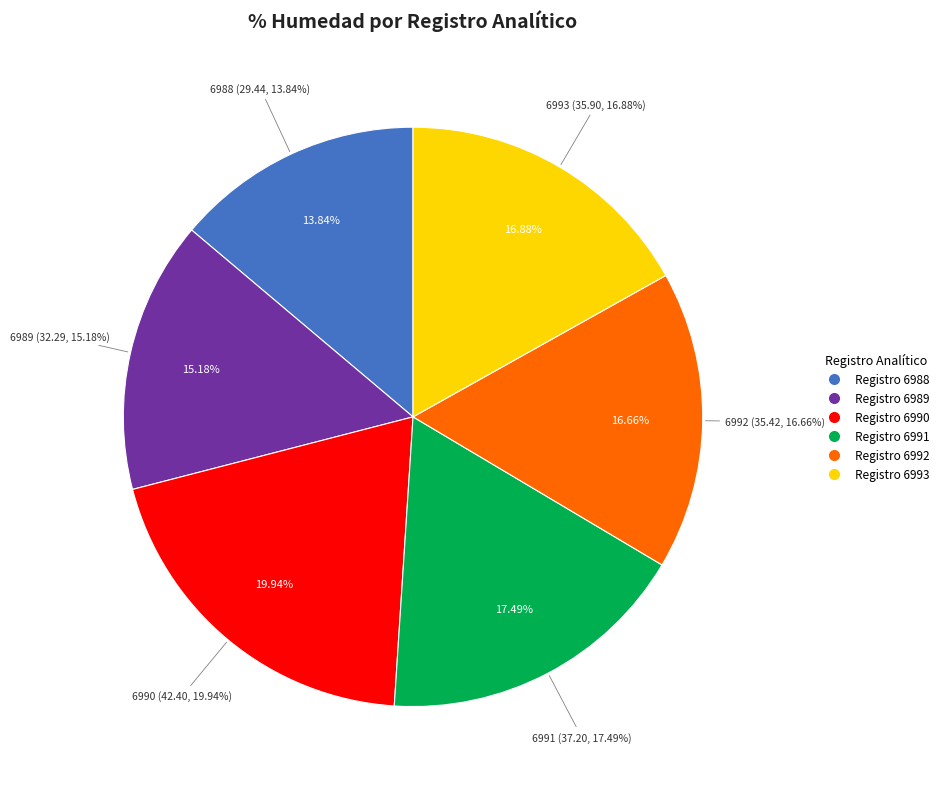

Approximately how many times larger is the value at 6989 compared to 6993?

0.9